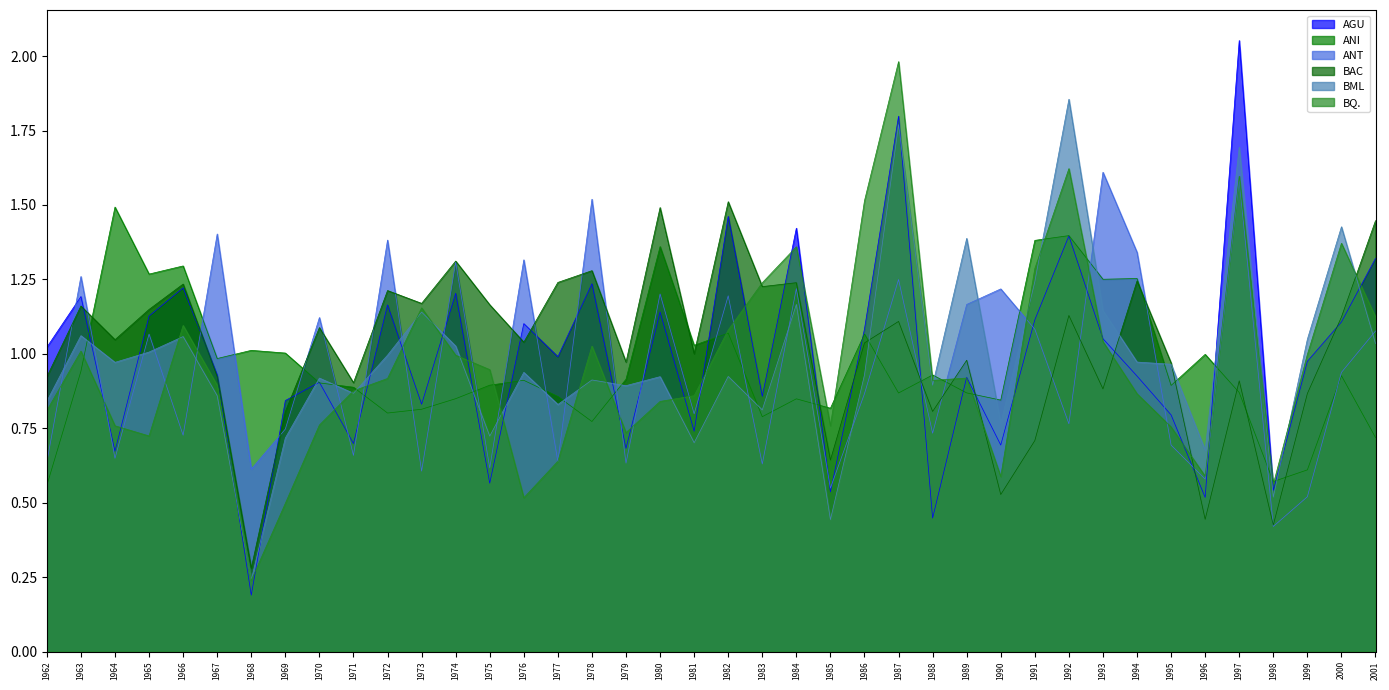

What is the average value of the ANI series?

1.0